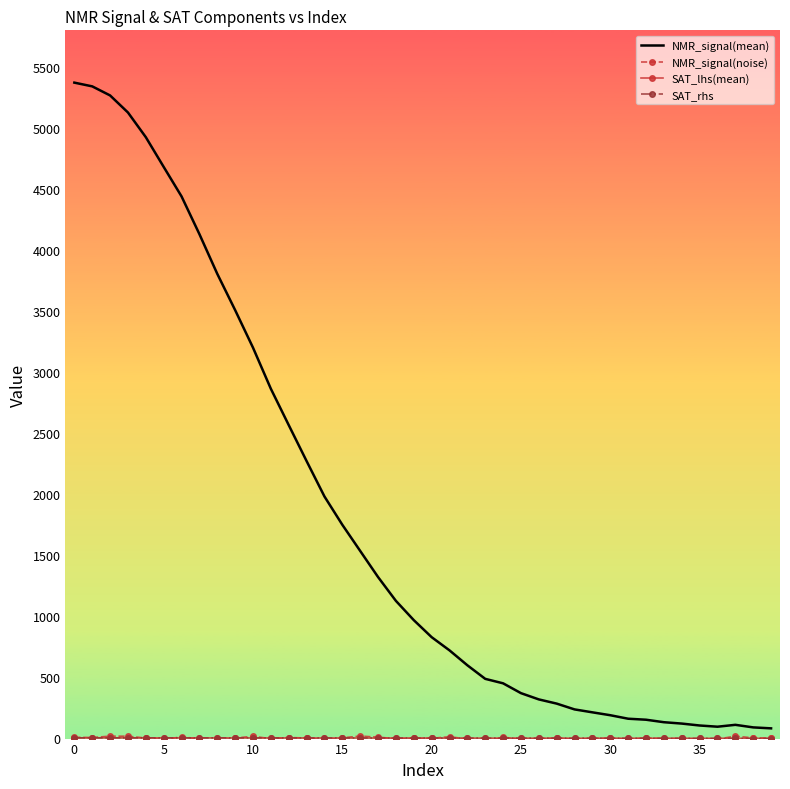

What is the highest value of the NMR_signal(mean) series?

5371.3